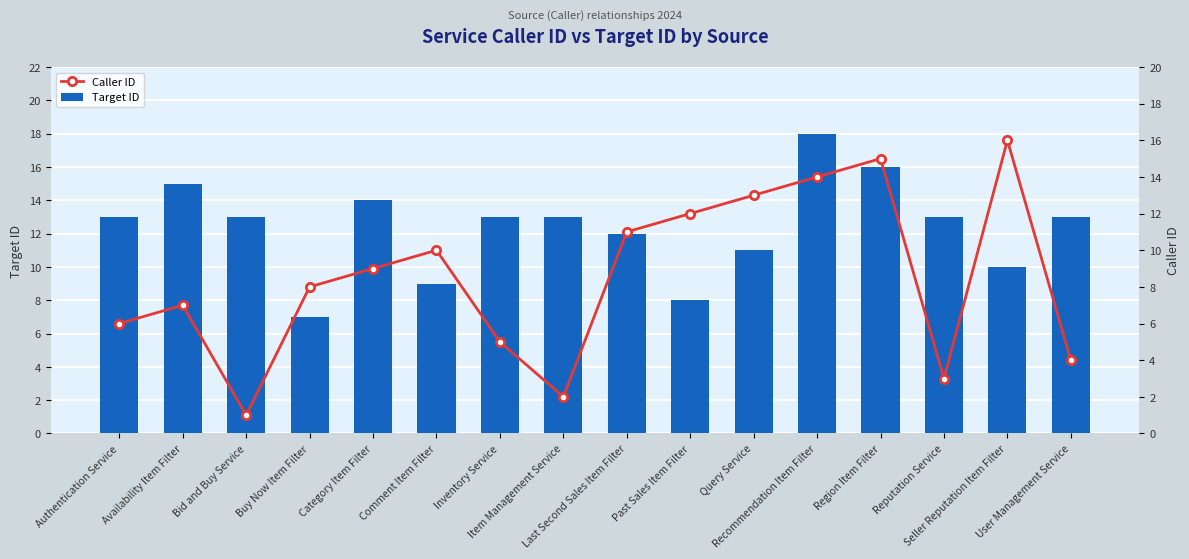

At which label is Caller ID closest to 8?

Buy Now Item Filter